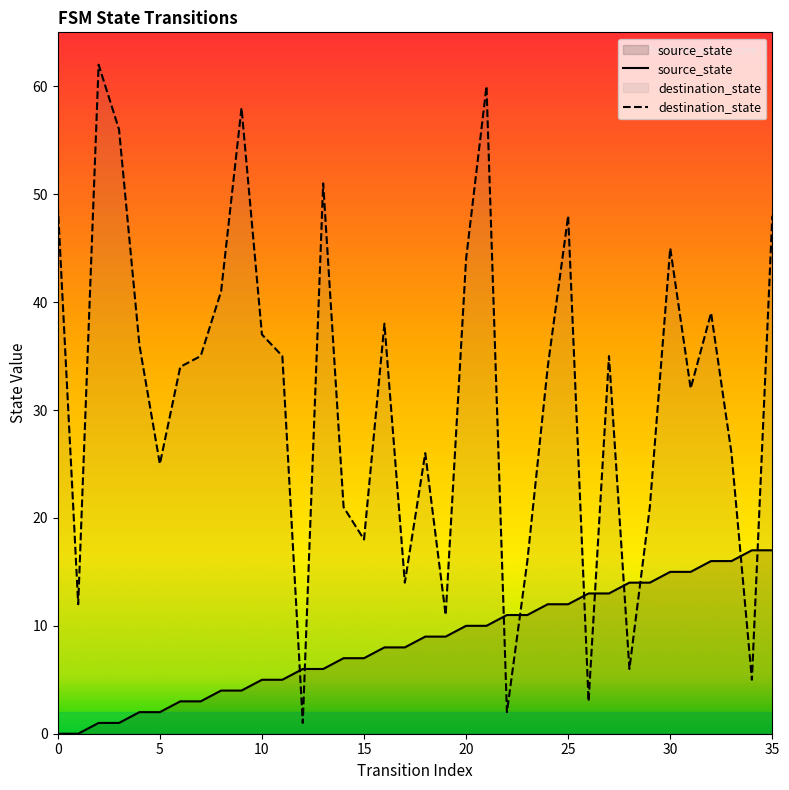

What is the difference between the second highest and second lowest values in the source_state series?

17